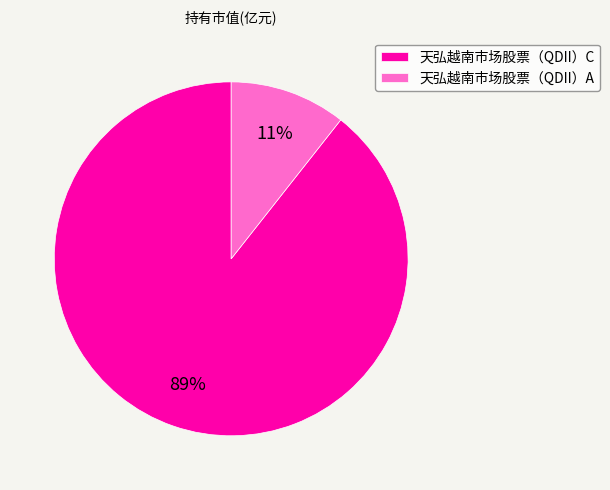

What percentage is the 天弘越南市场股票（QDII）C slice, to the nearest percent?

89%